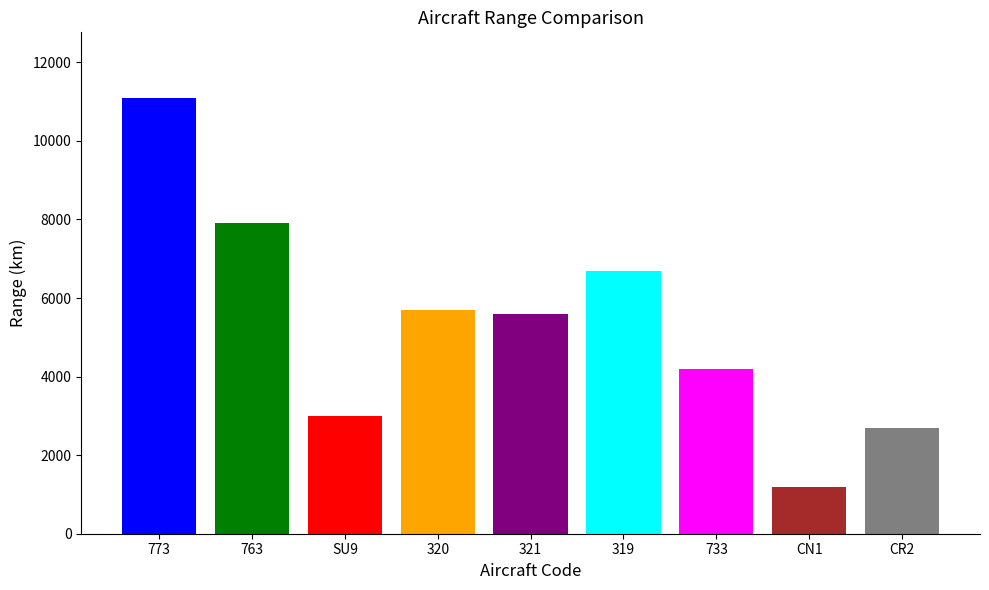

True or false: the data shows 6700 at 319.

True